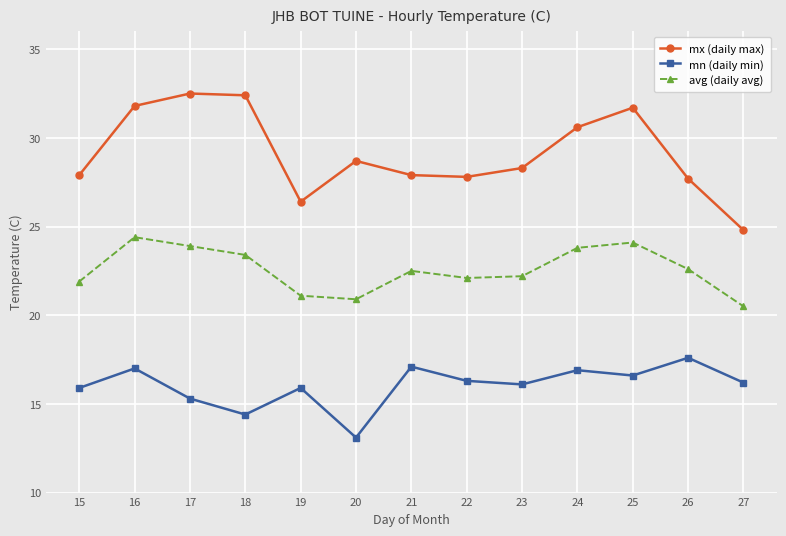

True or false: avg (daily avg) and mn (daily min) intersect in this chart.

False